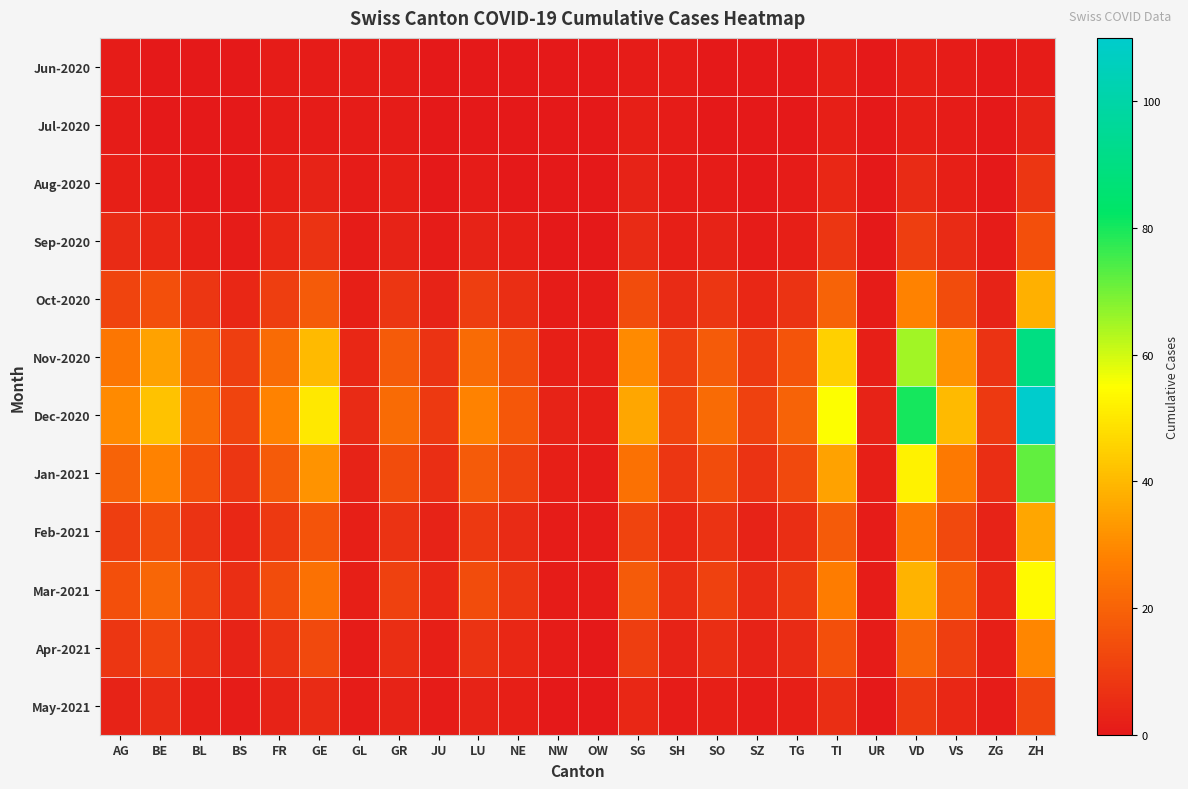

Rank the series at TI from highest to lowest value.

Dec-2020, Nov-2020, Jan-2021, Mar-2021, Oct-2020, Feb-2021, Apr-2021, Sep-2020, May-2021, Aug-2020, Jun-2020, Jul-2020